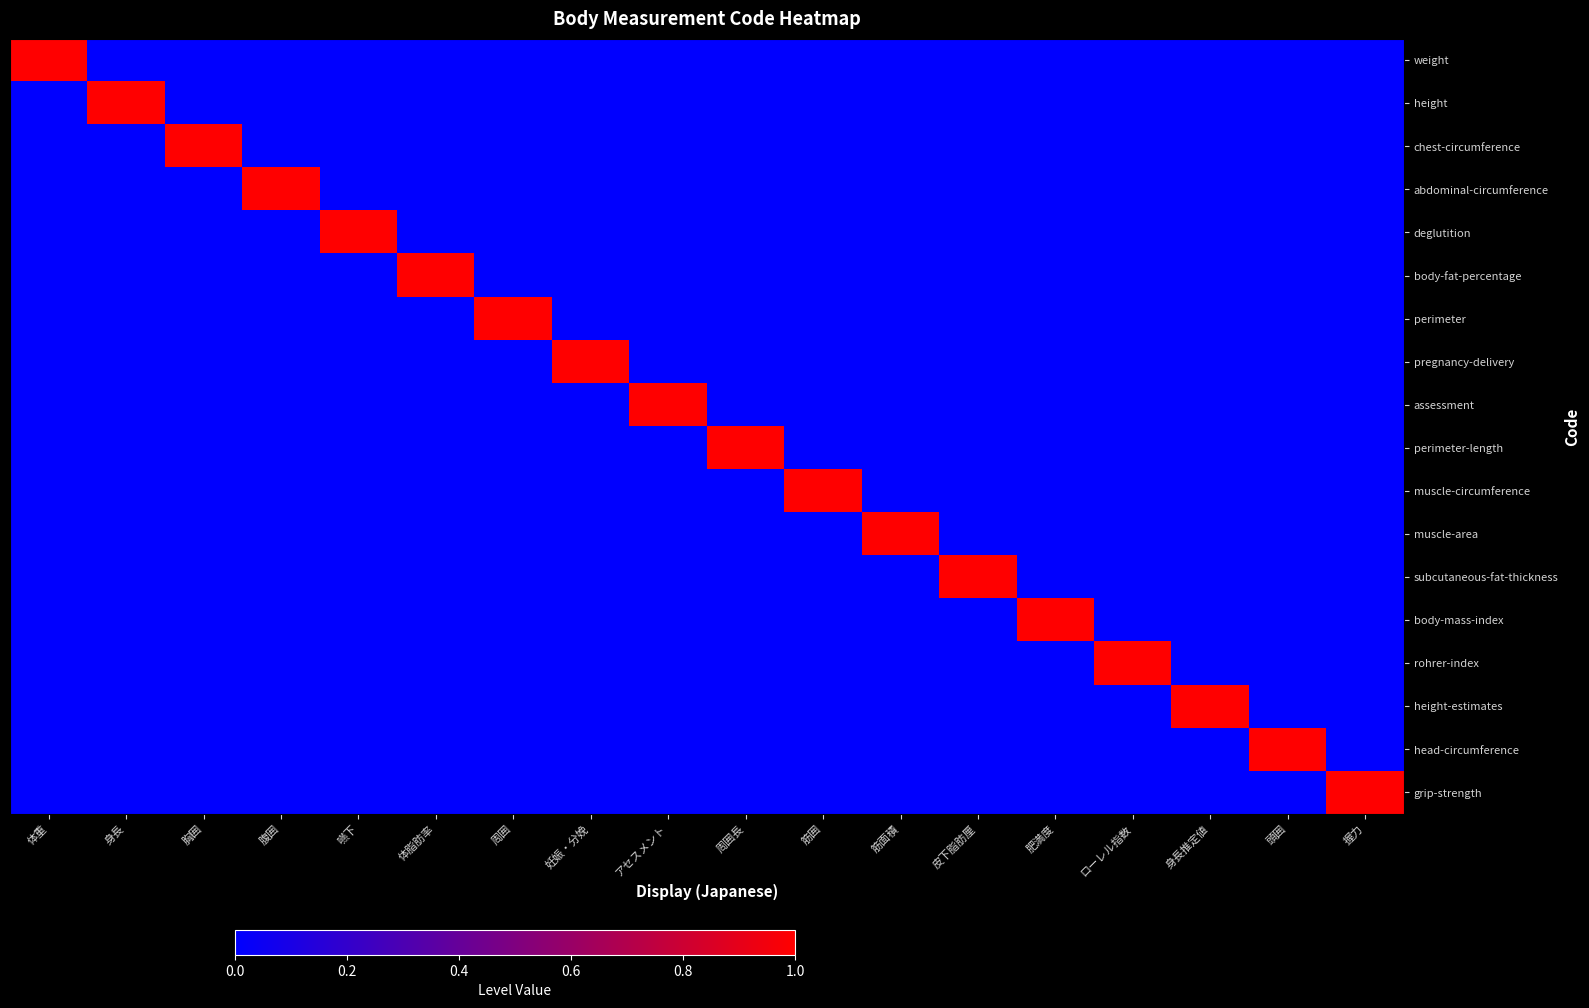

Which series has the largest range (max minus min)?

weight